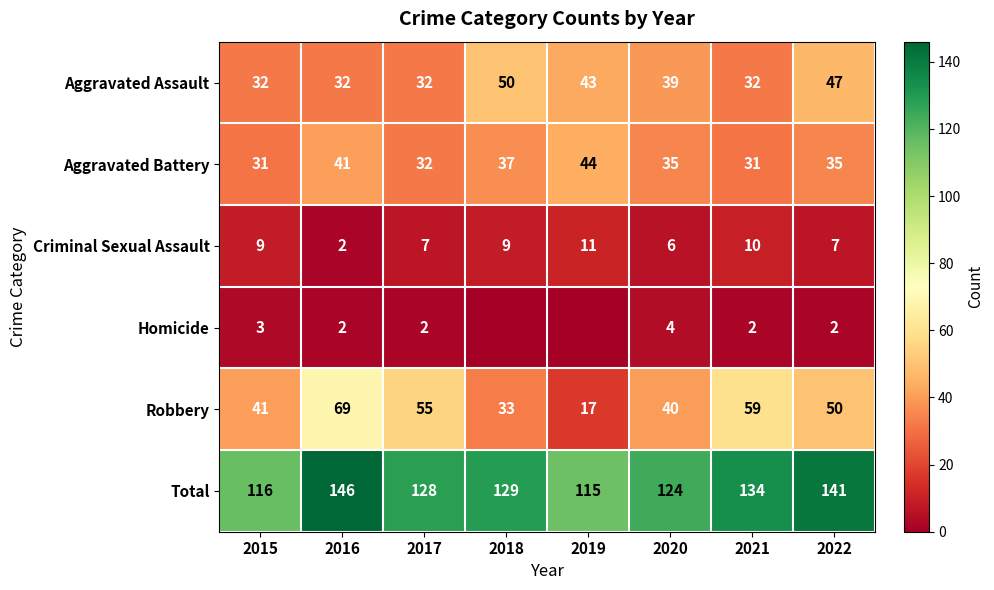

Count the number of categories in the chart.

8